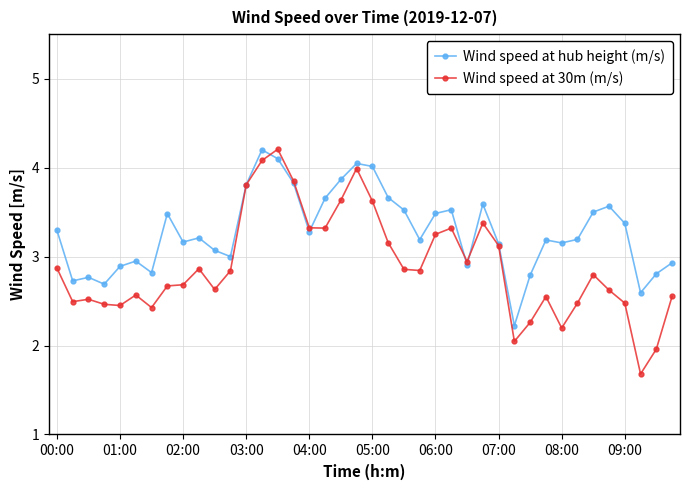

What are all the series names shown in the legend?

Wind speed at hub height (m/s), Wind speed at 30m (m/s)